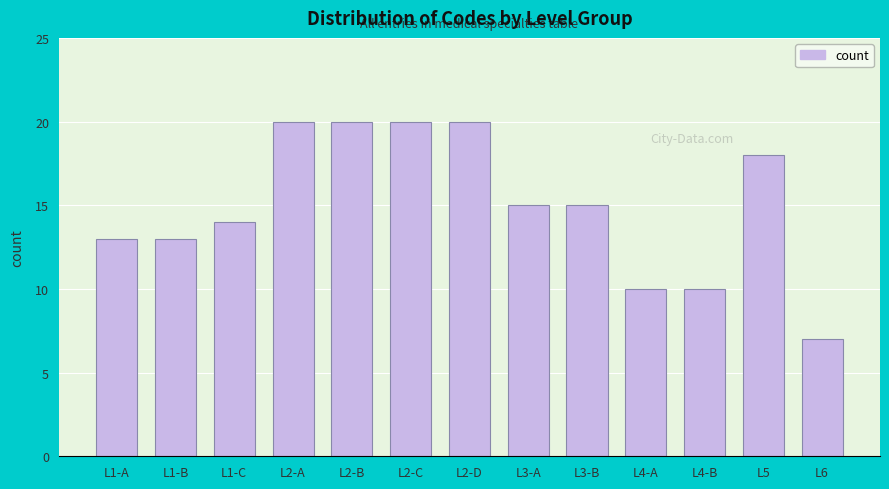

Reading left to right, extract all data points from this chart.

13	13	14	20	20	20	20	15	15	10	10	18	7